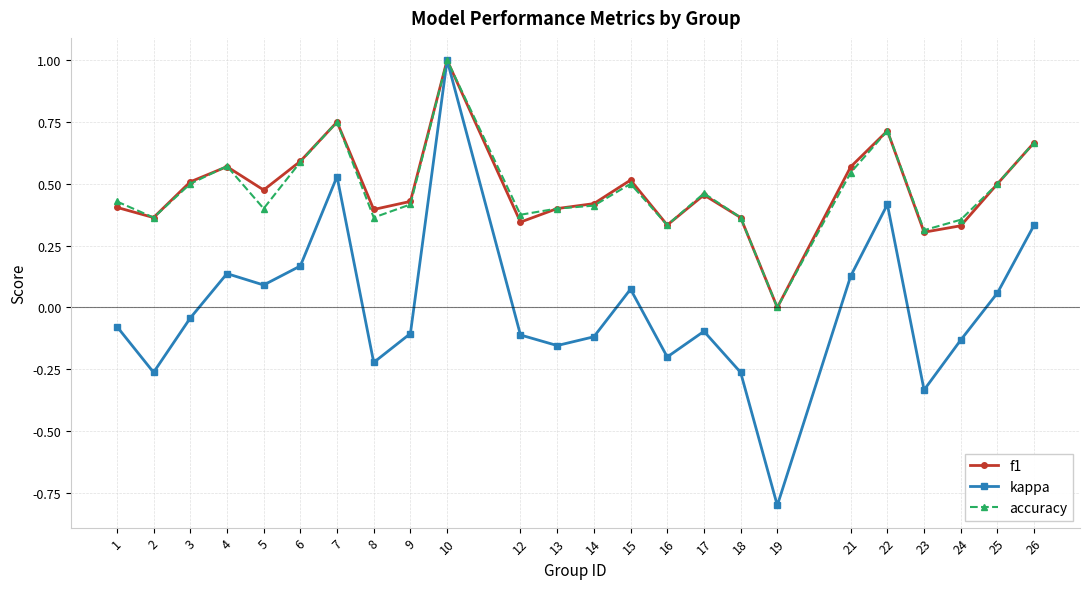

The f1 series shows 1.2 at 22. True or false?

False